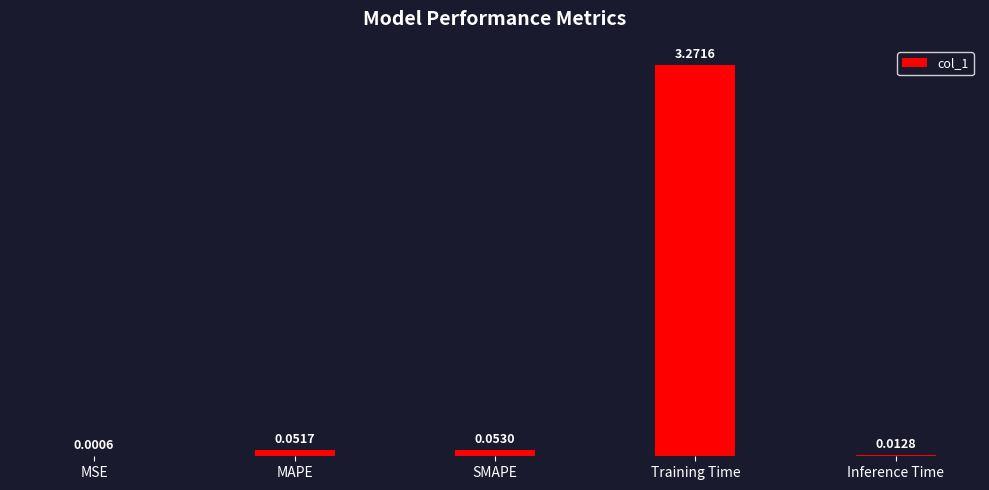

What is the sum of all values?

3.4